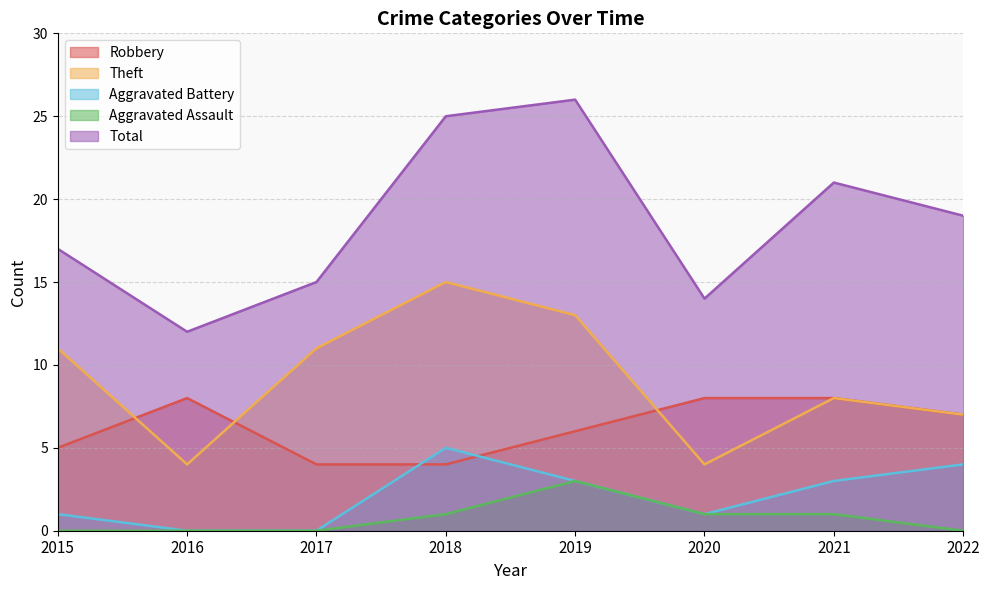

In Theft, how many points are lower than both neighbors (excluding endpoints)?

2